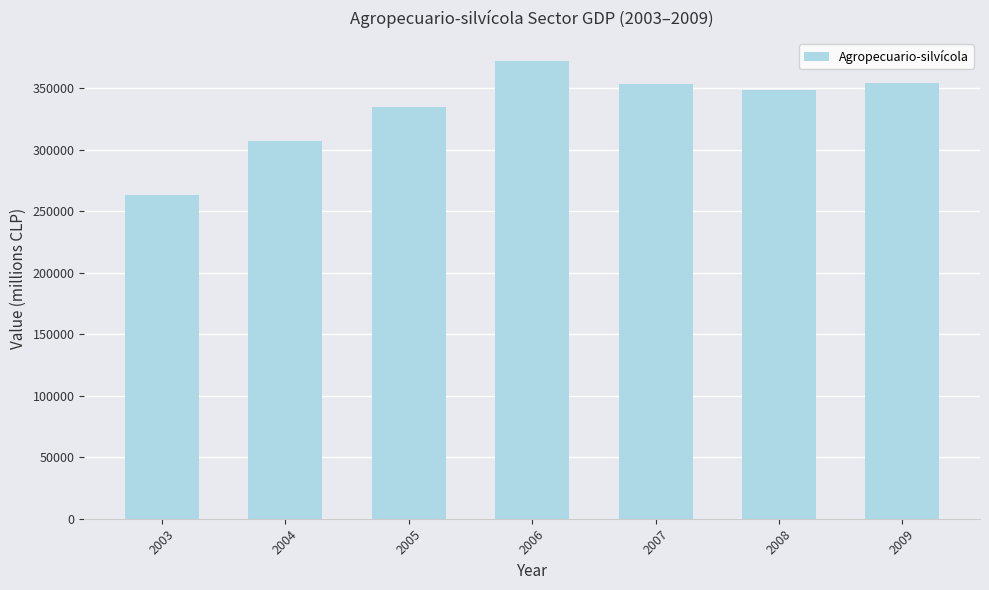

What is the minimum value shown in the chart?

263481